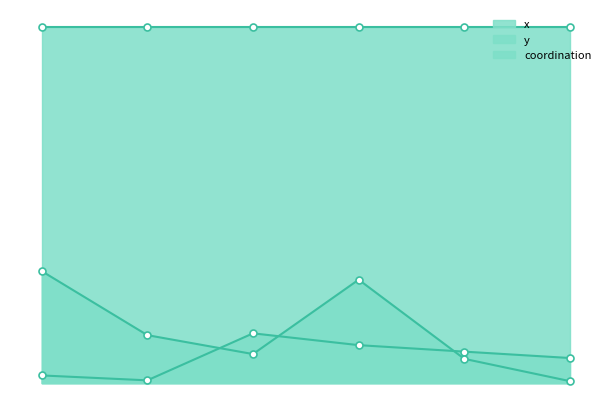

What is the difference between the maximum and minimum values in the x series?

0.4